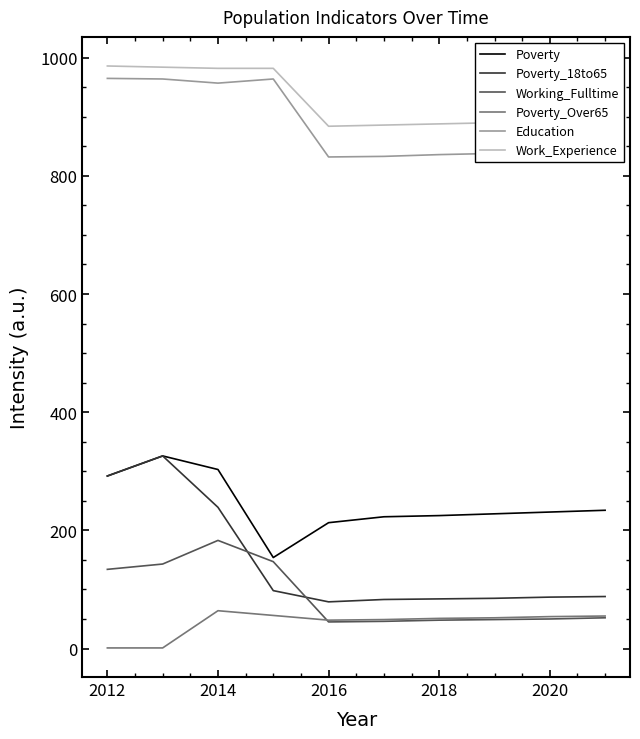

True or false: Education and Working_Fulltime cross at least once.

False